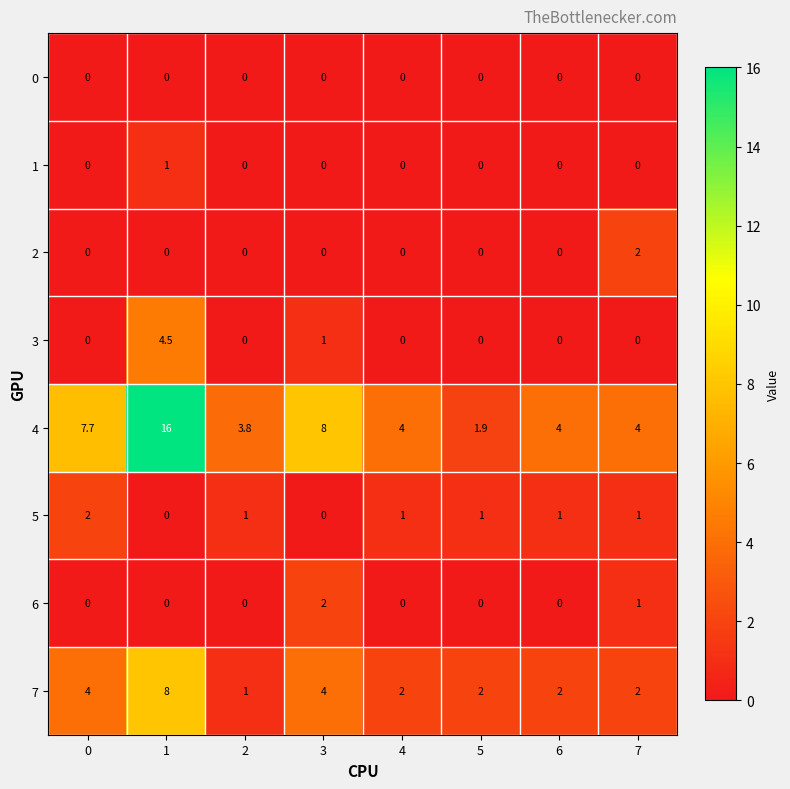

What is the difference between the second highest and second lowest values in the 3 series?

1.0